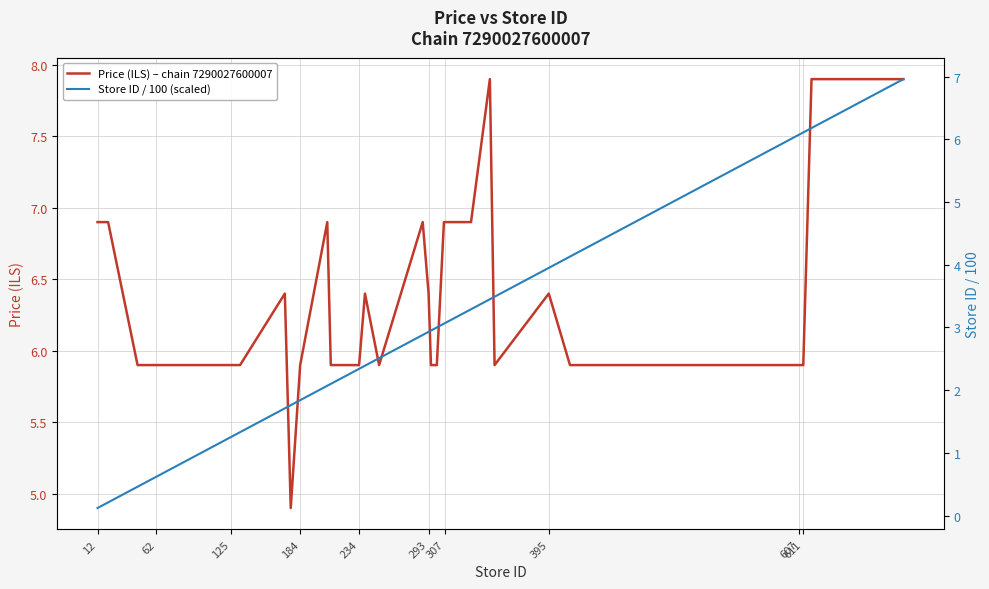

What is the minimum value for Price (ILS) – chain 7290027600007?

4.9